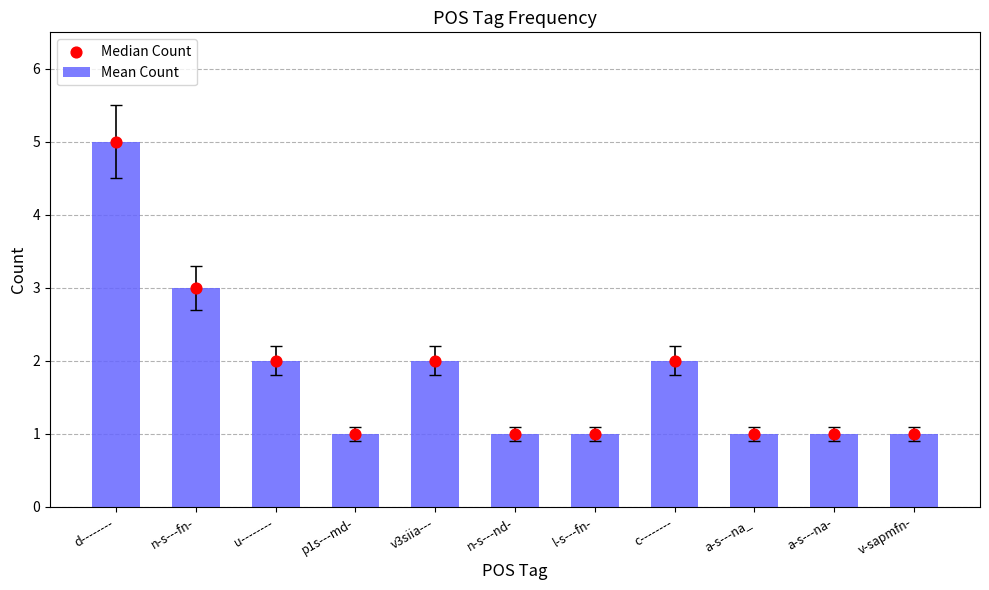

What is the total value across all series at n-s---nd-?

2